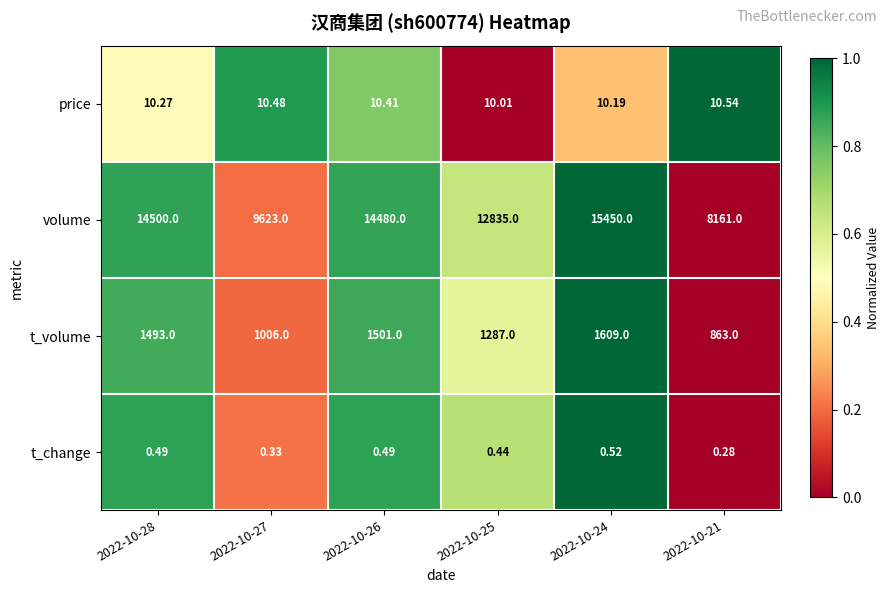

What is the greatest value displayed?

15450.0